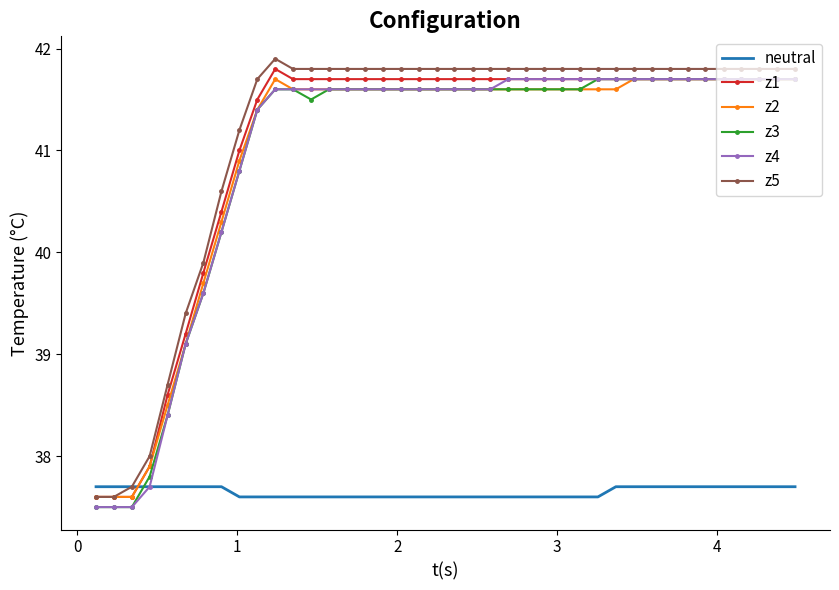

After their last crossing, which series has the higher values: z2 or neutral?

z2